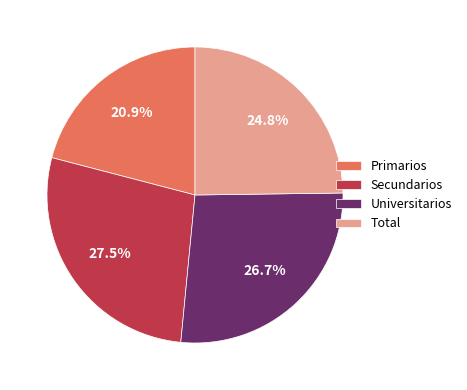

Approximately how many times larger is the value at Secundarios compared to Universitarios?

1.0